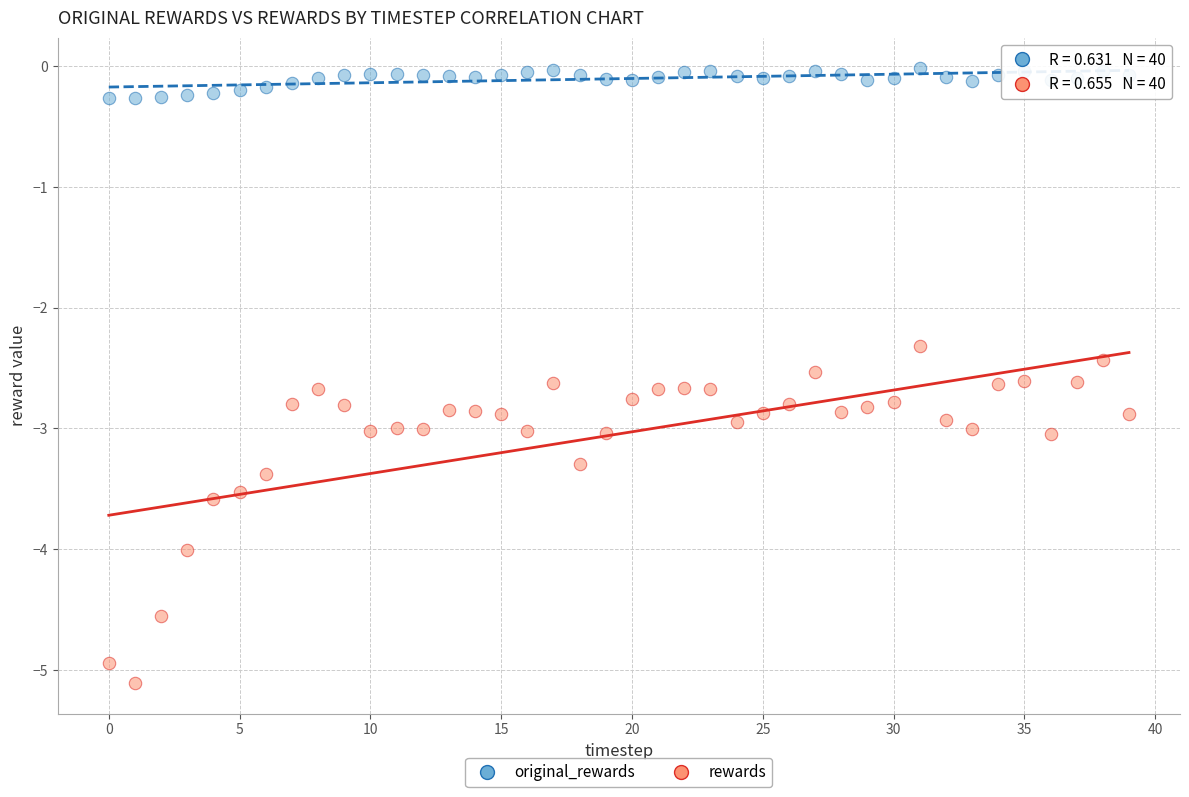

Which series has the widest spread of Y values?

rewards